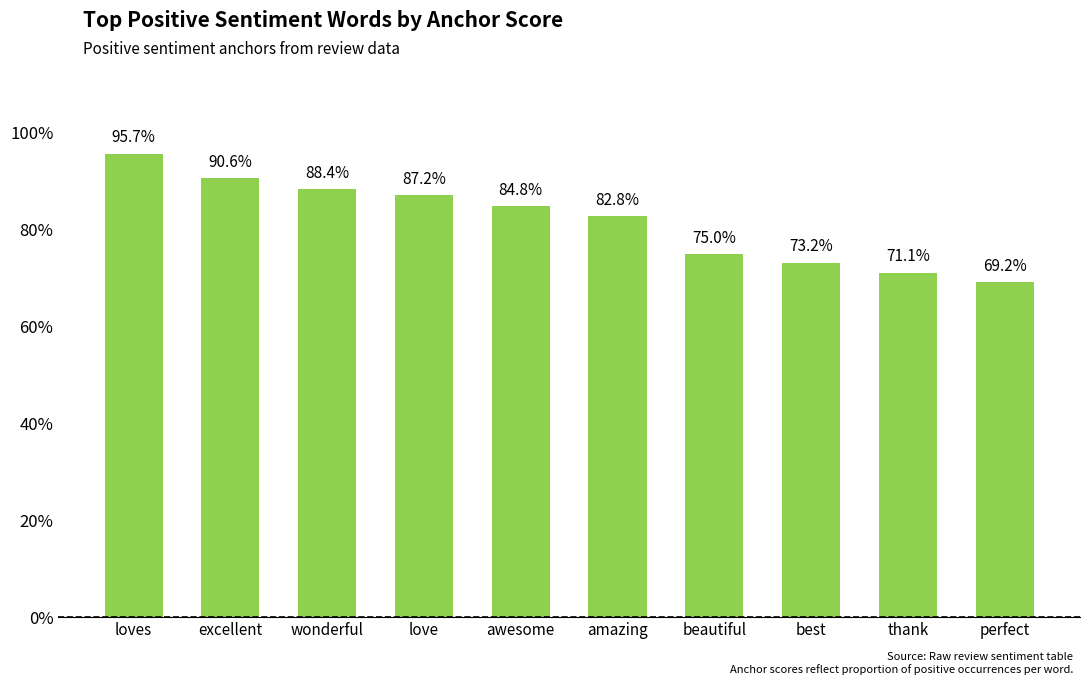

What is the difference between the maximum and second lowest values?

0.2